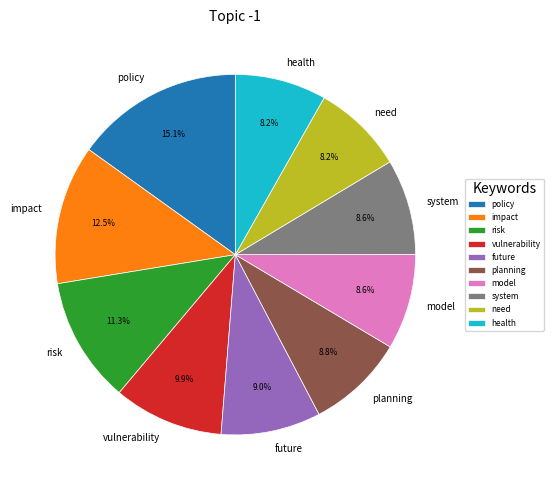

Count the number of slices in the pie.

10